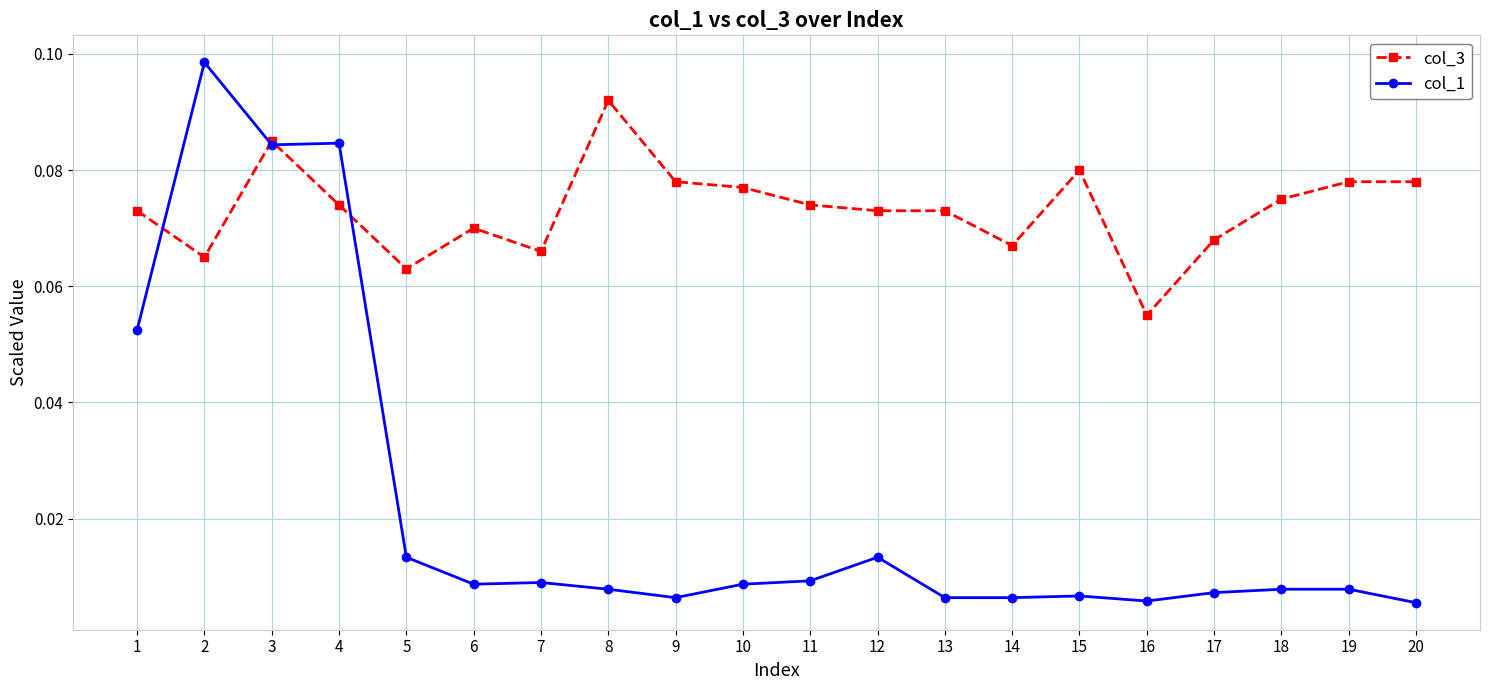

Between 2 and 8, which series saw the biggest shift?

col_1